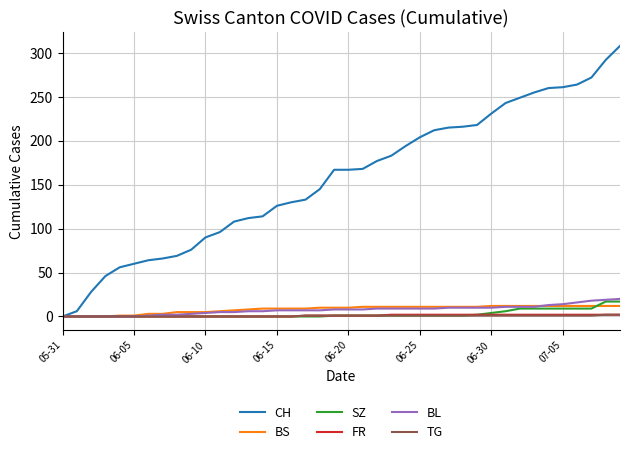

Does the chart display data point markers on the line(s)?

No